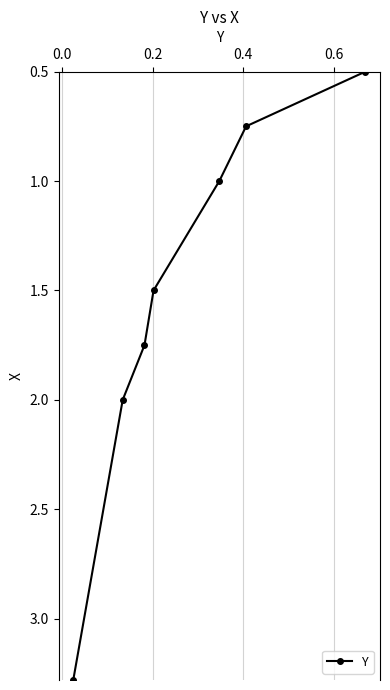

What is the sum of all values?

10.8